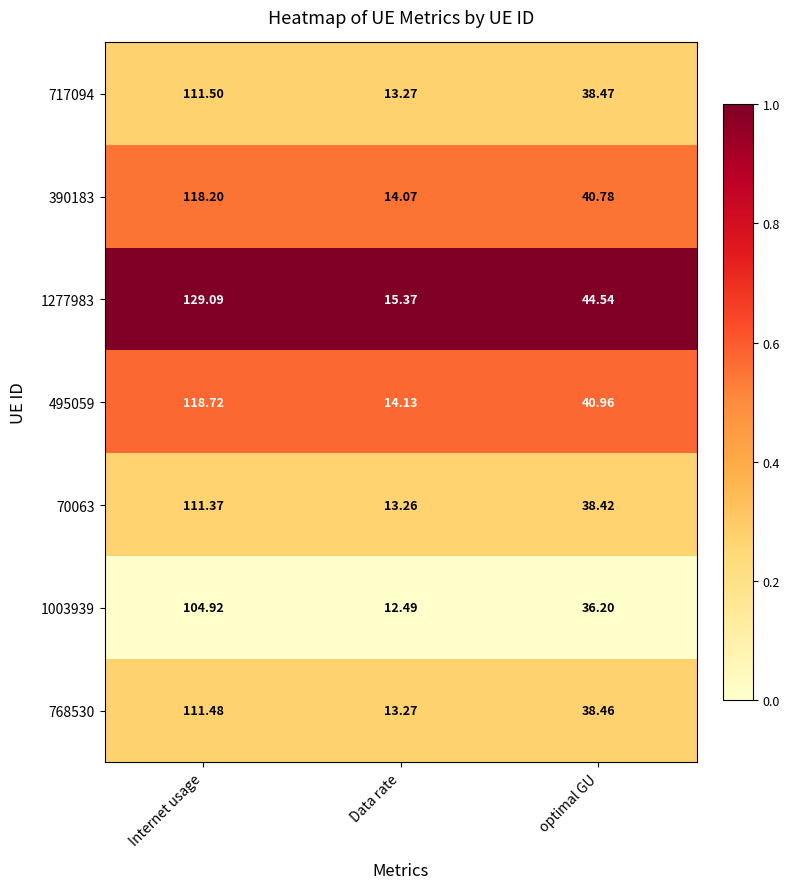

How many series are shown in this chart?

7